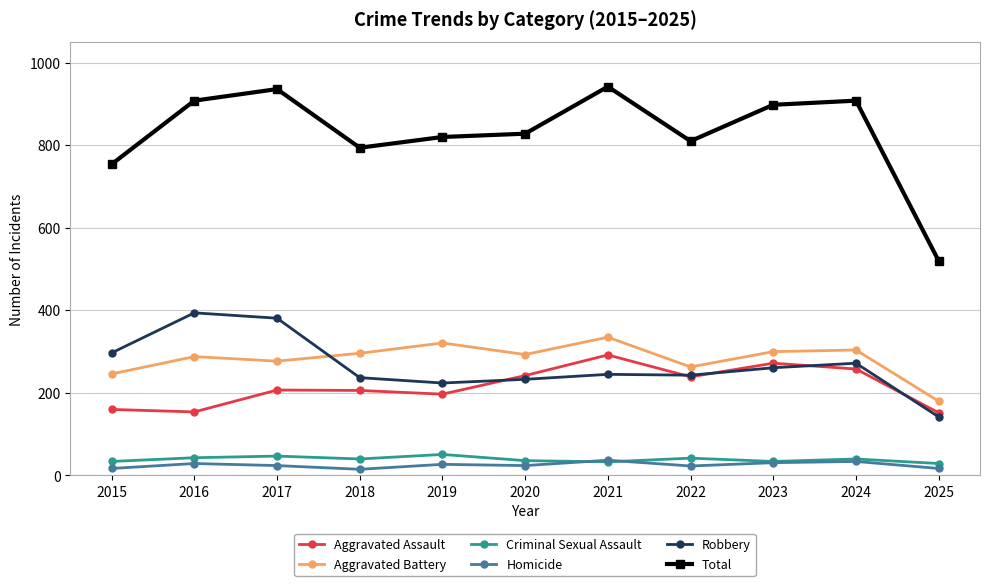

At which category does Total reach its first local peak?

2017